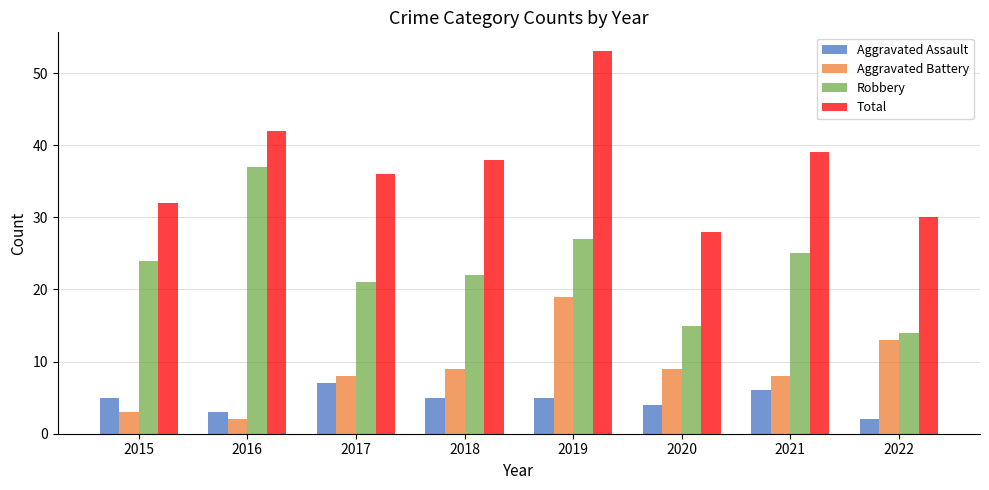

List the labels in order of Robbery value, largest first.

2016, 2019, 2021, 2015, 2018, 2017, 2020, 2022